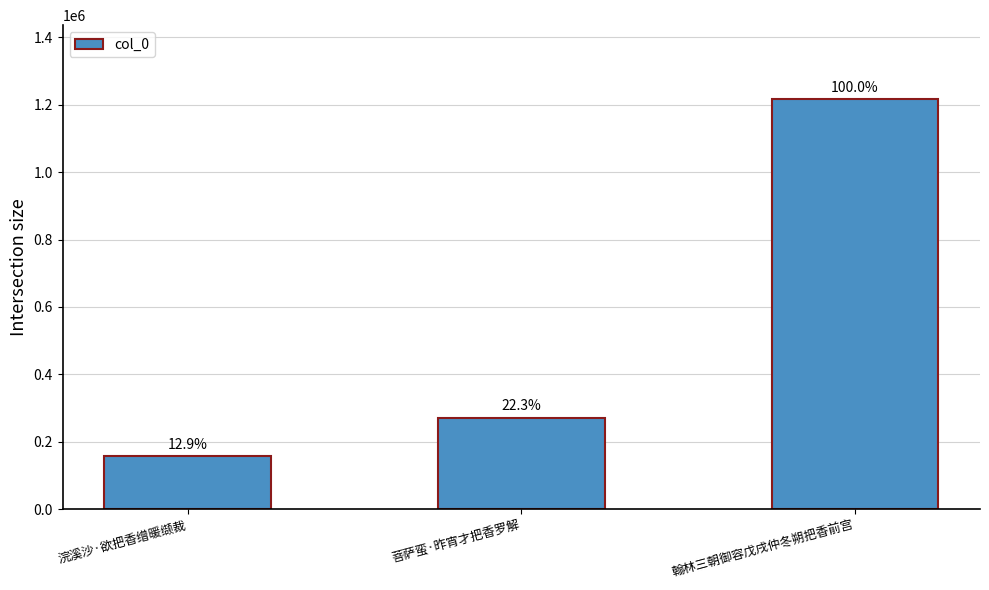

What is the difference between the values at 浣溪沙·欲把香缯暖缬裁 and 翰林三朝御容戊戌仲冬朔把香前宫?

1060235